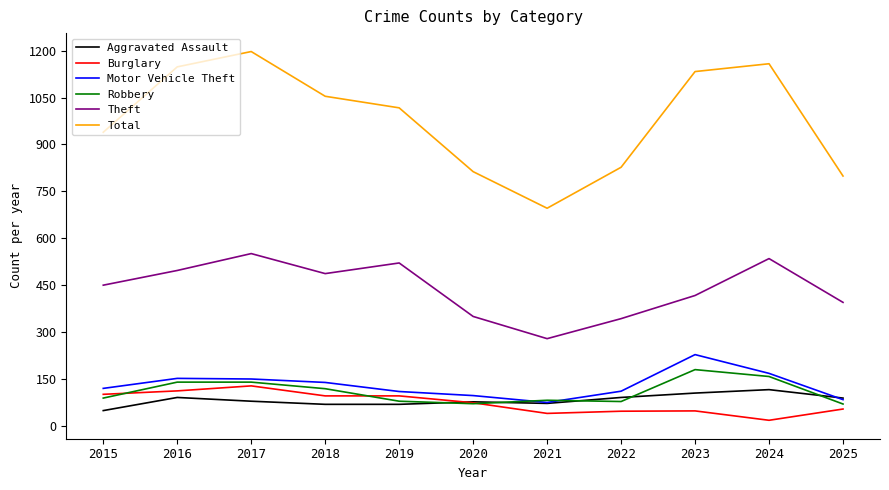

What is the total value across all series at 2015?

1748